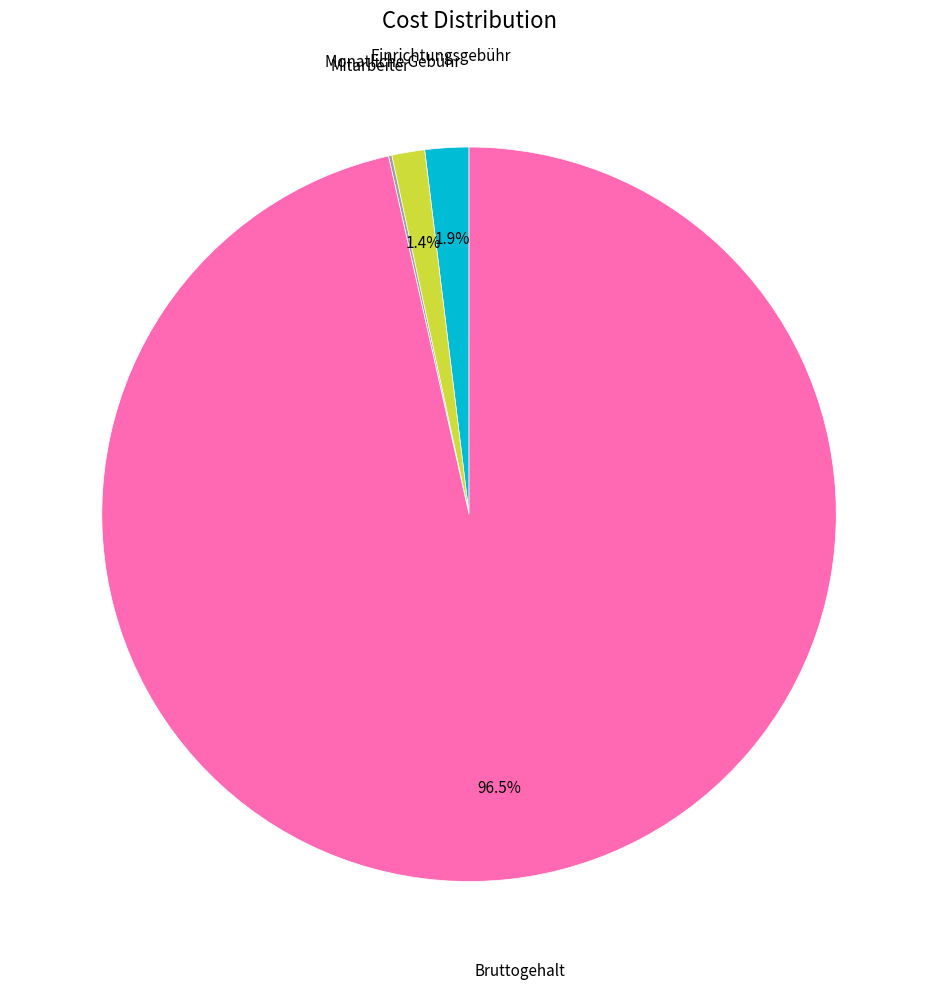

Is there a majority slice in this chart?

Yes